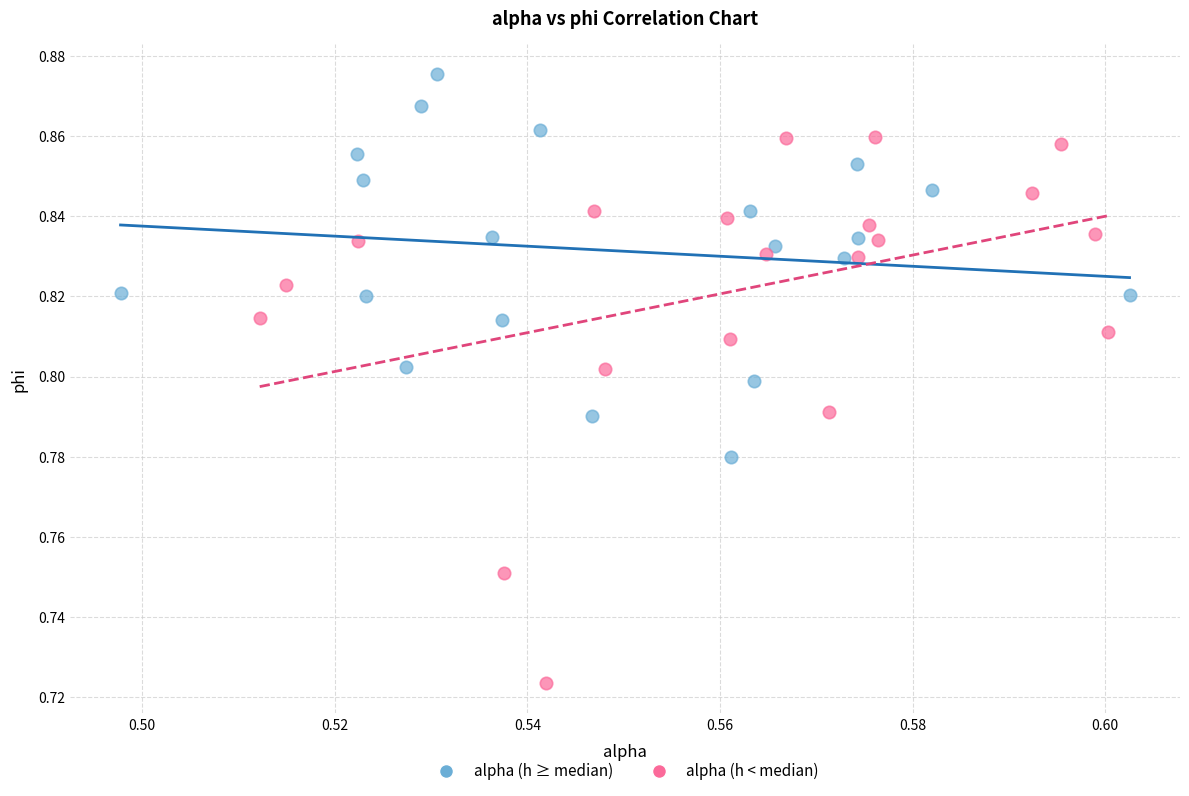

Which series contains the lowest Y value?

alpha (h < median)